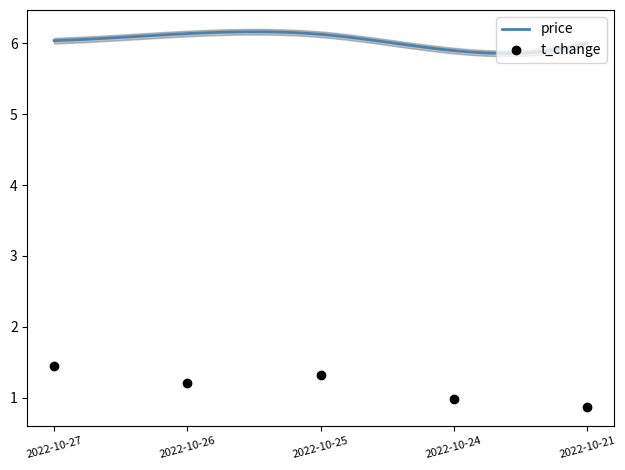

What is the highest value of the t_change series?

1.4